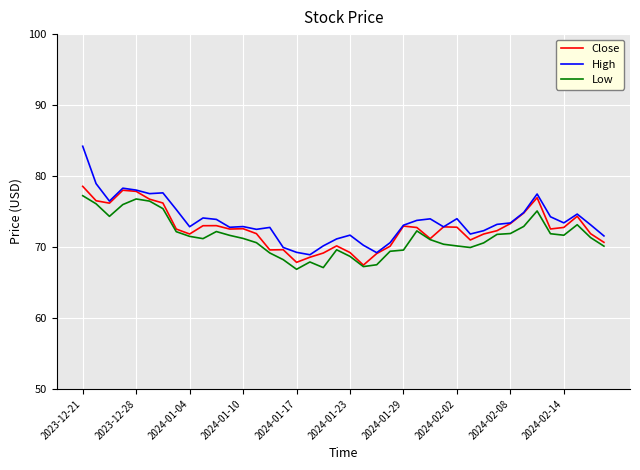

Does the chart have visible grid lines?

Yes